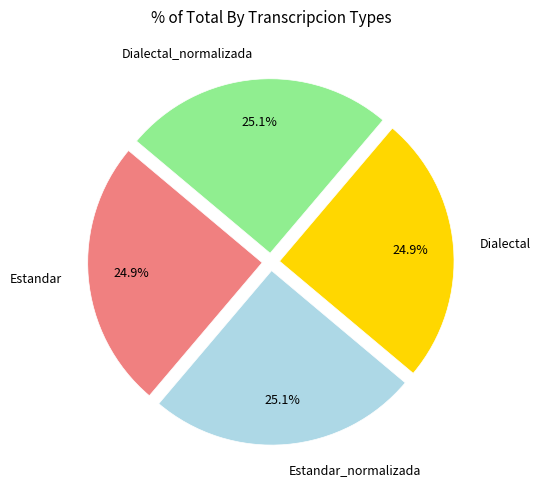

How much of the chart is everything except Dialectal_normalizada?

74.9%